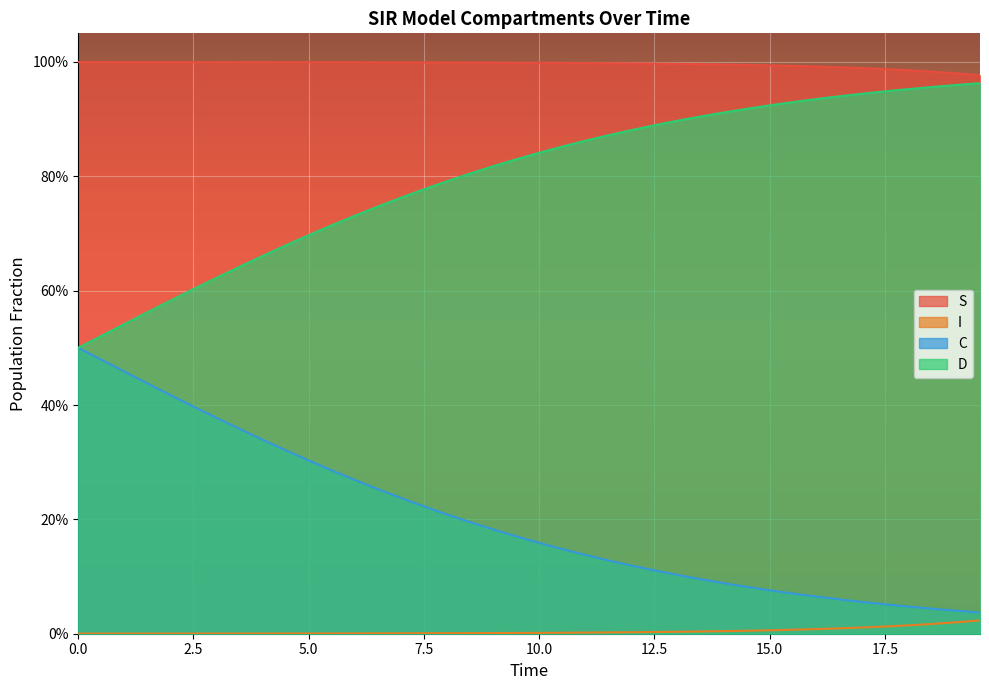

What is the value of the D point at the 27th from the left?

0.9